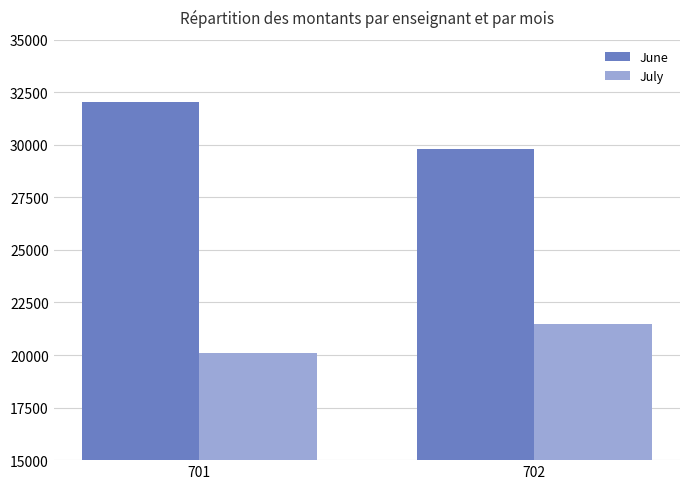

What is the difference between the June values at 701 and 702?

2262